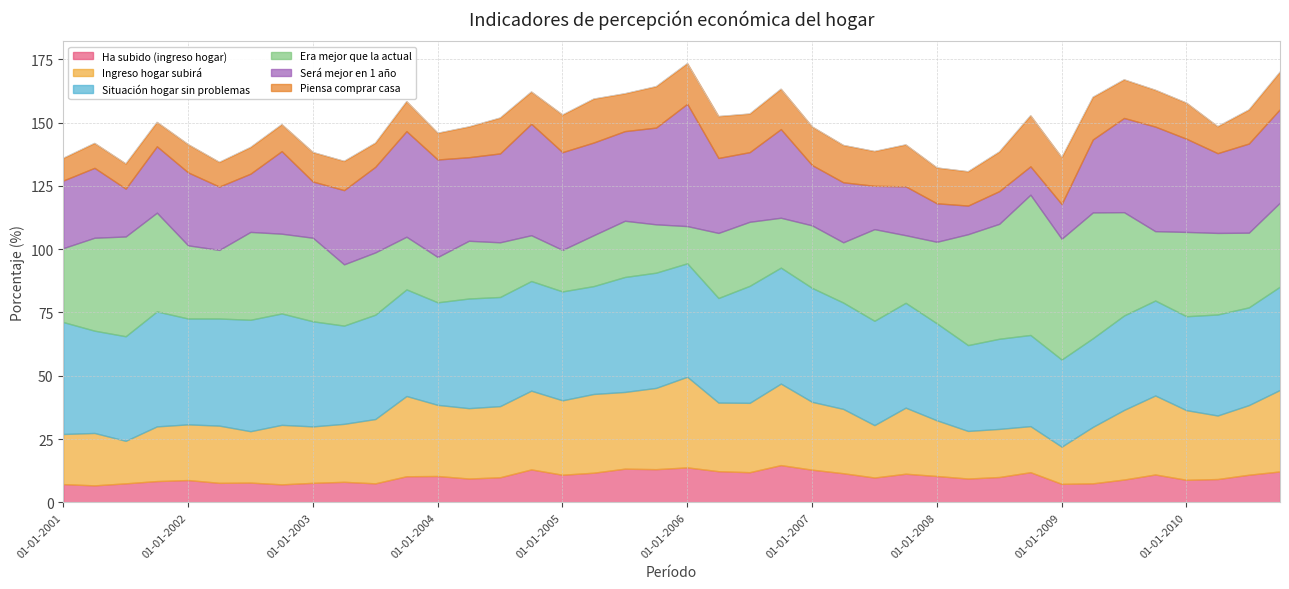

Read the Piensa comprar casa value at 01-10-2005.

16.3